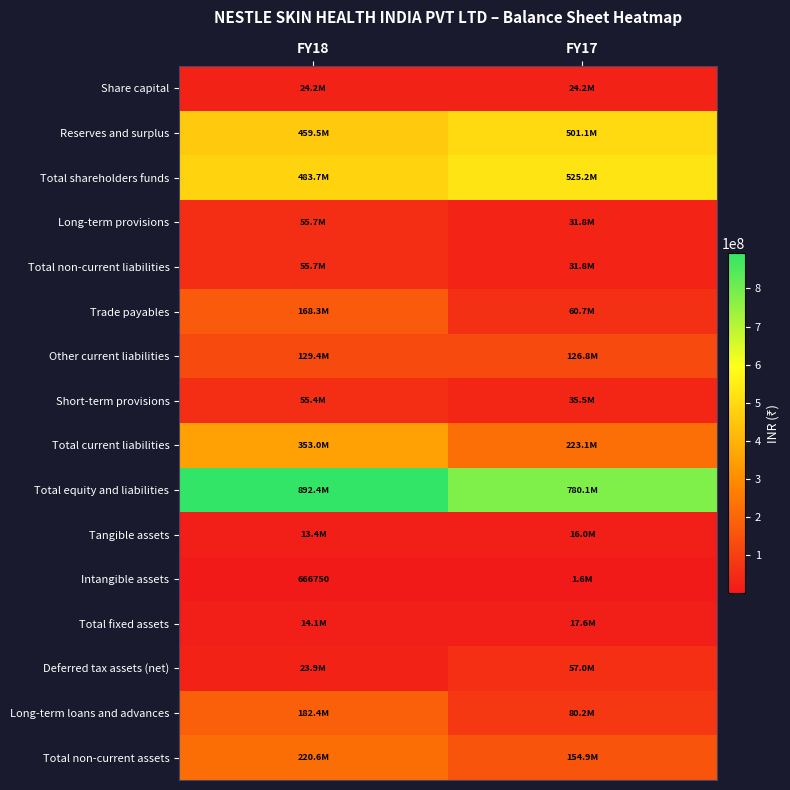

Read the Total non-current assets value at FY18, to the nearest 100.

220575800